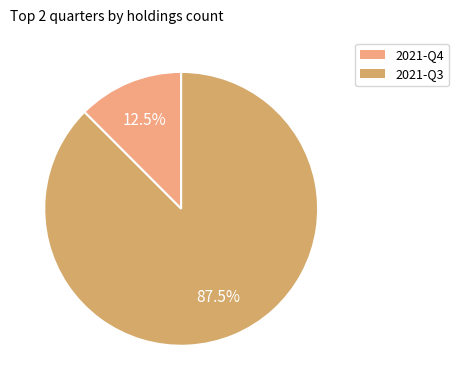

Which slice is the smallest?

2021-Q4